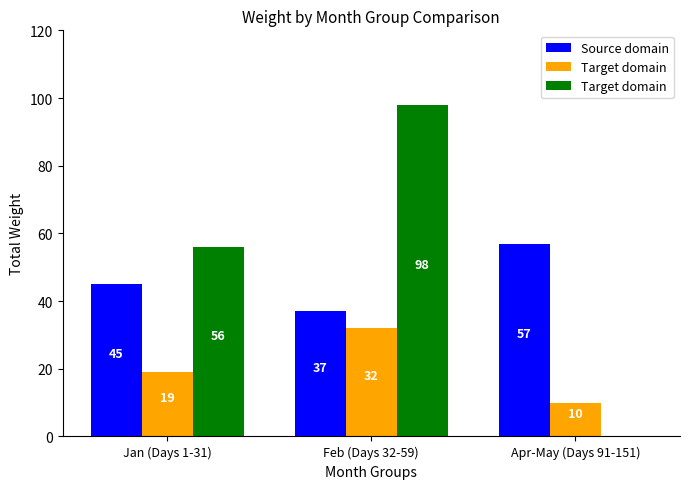

Which series has the largest range (max minus min)?

Target domain